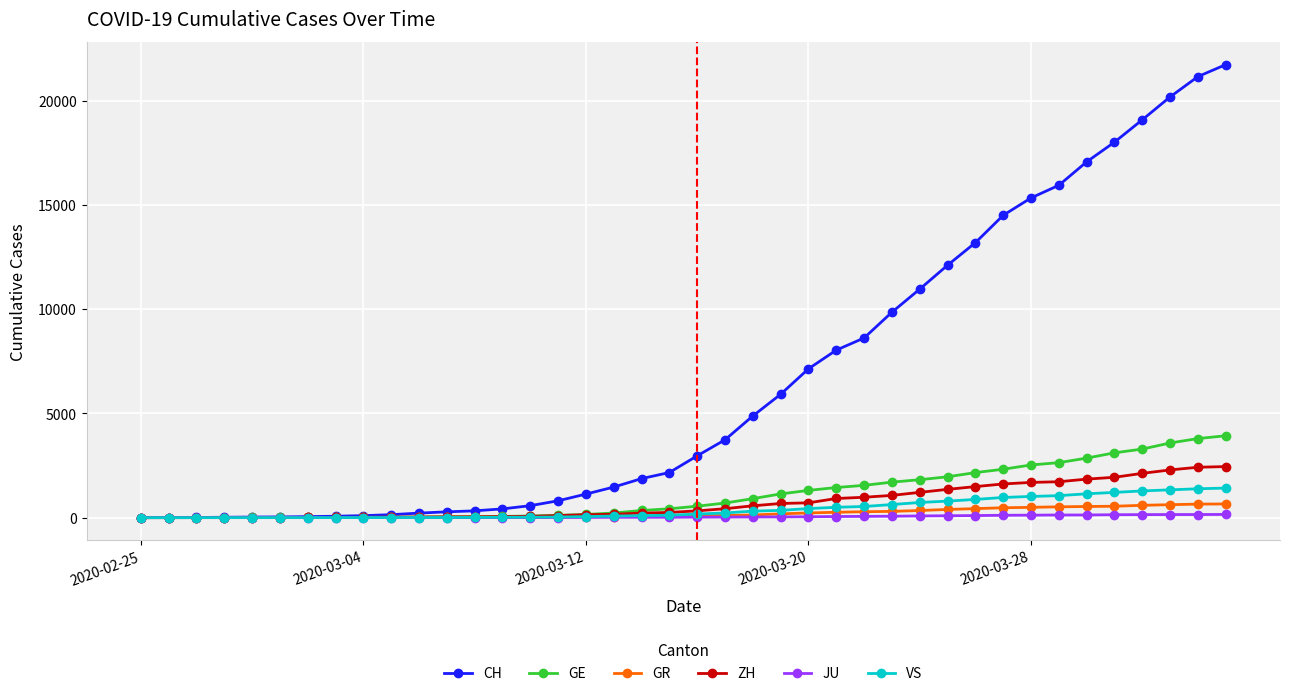

After their last crossing, which series has the higher values: GE or ZH?

GE